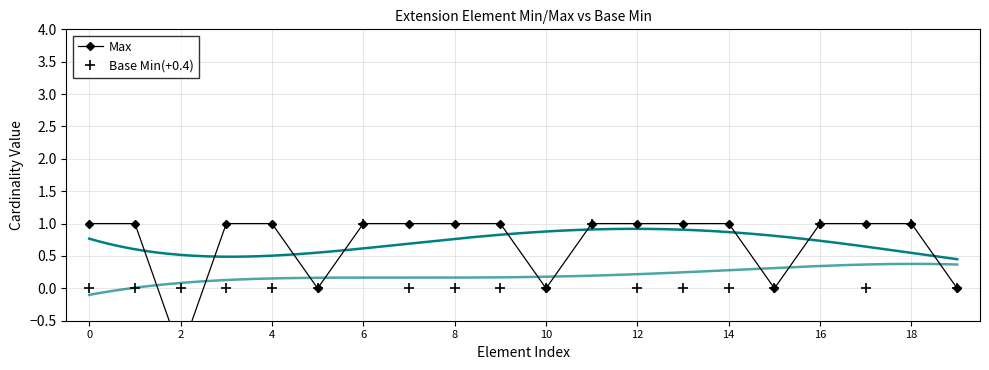

Does the chart have visible grid lines?

Yes